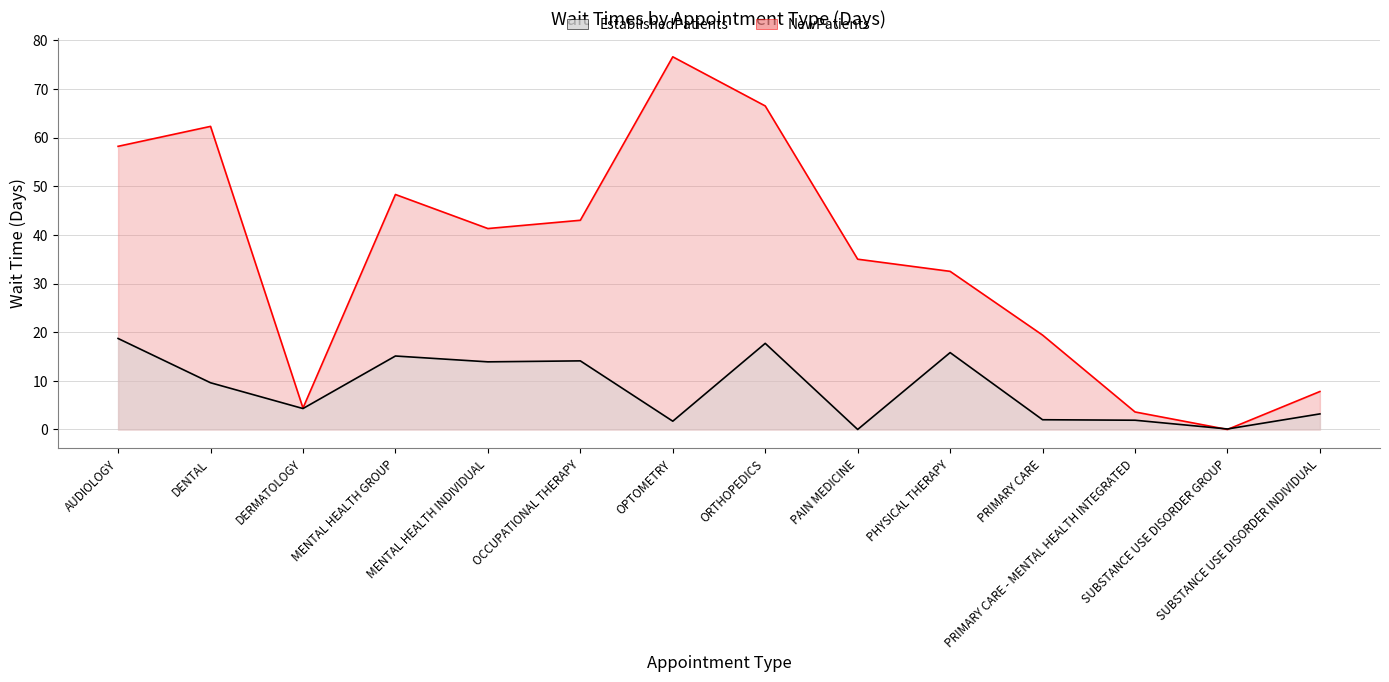

Count the number of data series in this chart.

2